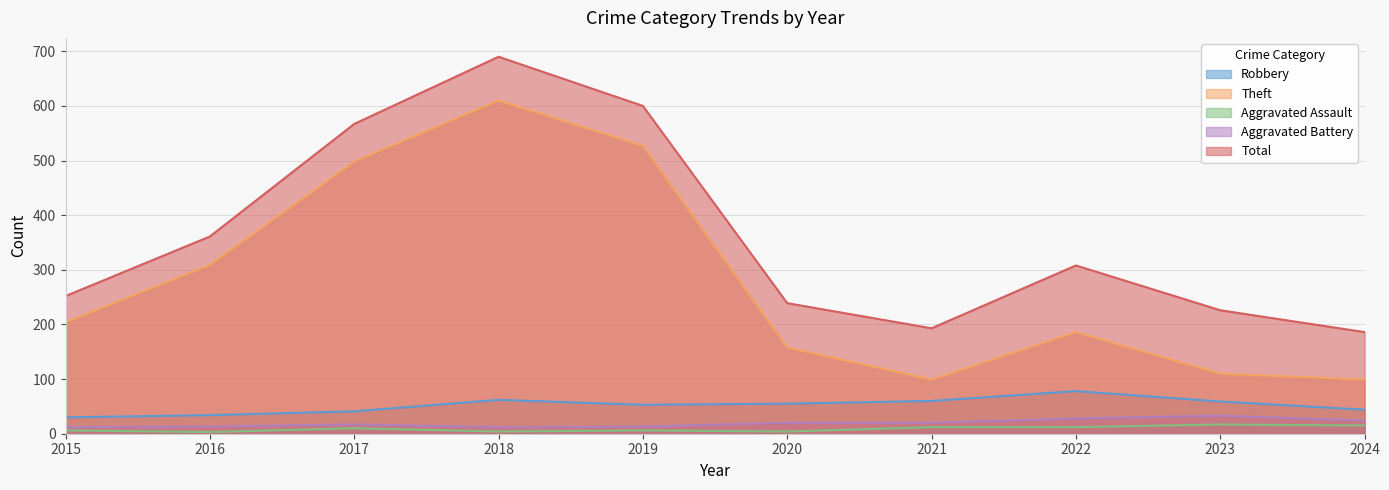

The value of Robbery at 2022 is 78. True or false?

True